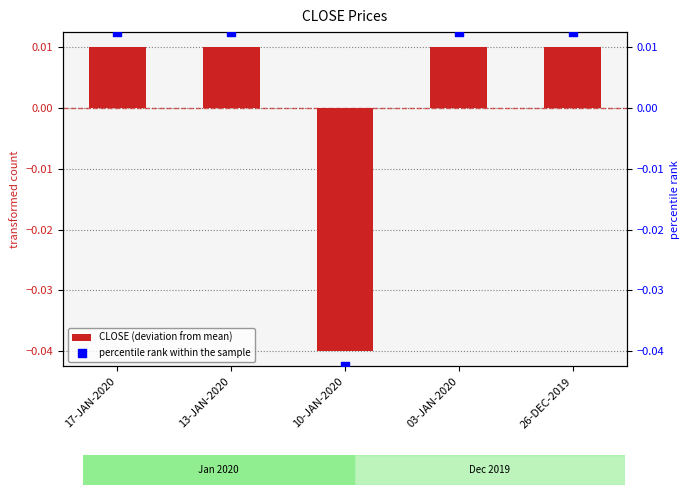

Which series has the largest Y range (max minus min)?

percentile rank within the sample